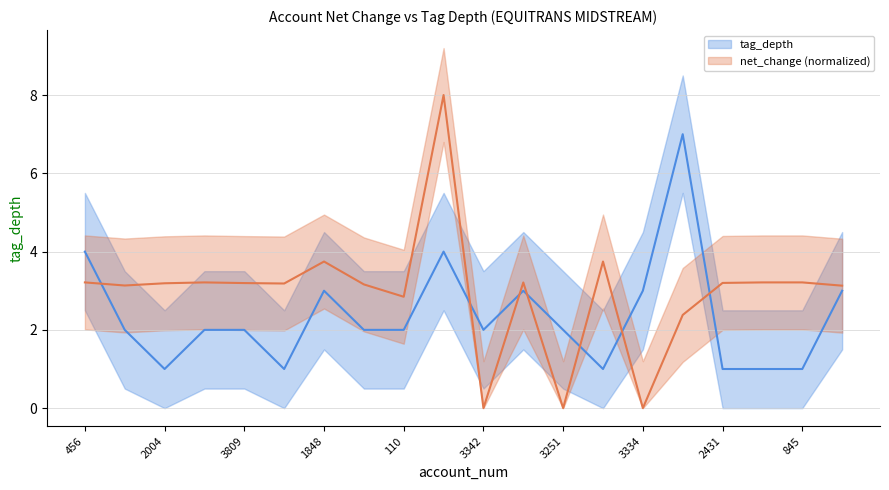

Reading right to left, extract all data points from this chart.

tag_depth: 3.0	1.0	1.0	1.0	7.0	3.0	1.0	2.0	3.0	2.0	4.0	2.0	2.0	3.0	1.0	2.0	2.0	1.0	2.0	4.0
net_change (normalized): 3.1	3.2	3.2	3.2	2.4	0.0	3.7	0.0	3.2	0.0	8.0	2.8	3.2	3.7	3.2	3.2	3.2	3.2	3.1	3.2